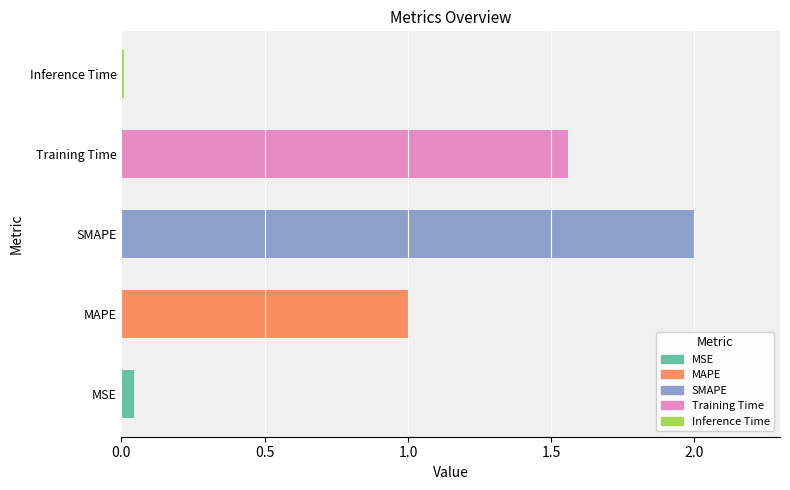

What is the greatest value displayed?

2.0